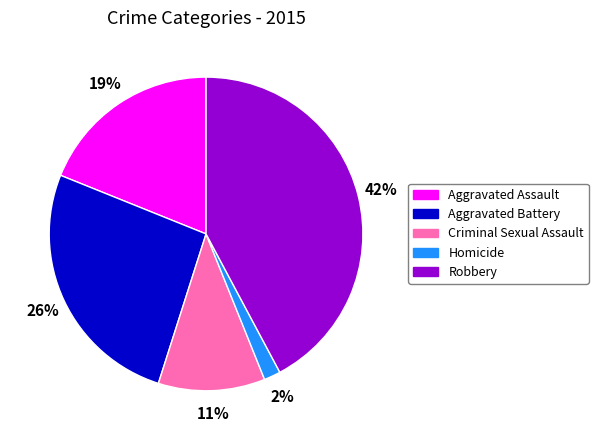

Approximately how many times larger is the value at Aggravated Battery compared to Aggravated Assault?

1.4